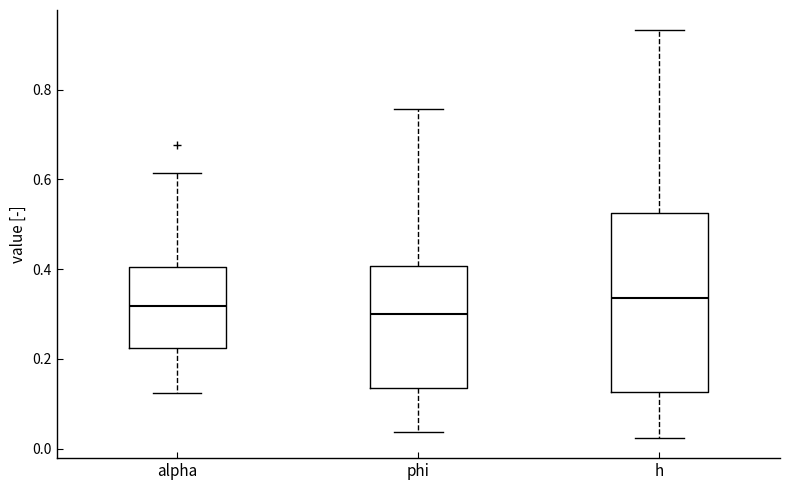

Where is the upper edge of the box for phi on the y-axis? The values are not printed on the chart, so give them approximately, as read against the axis.

0.40